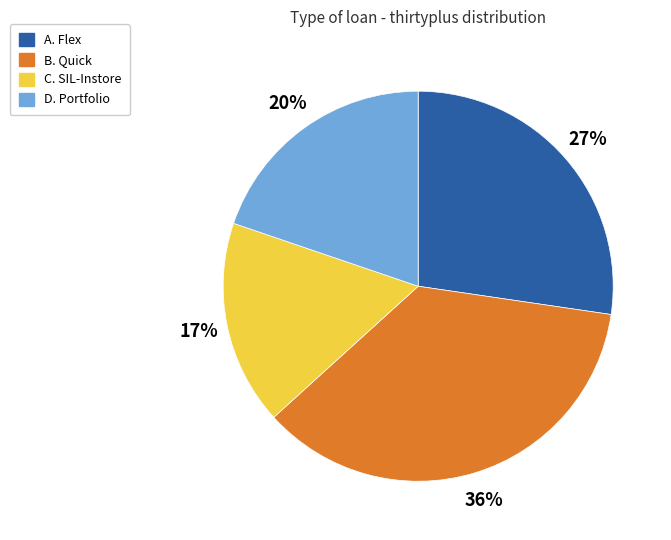

To the nearest percent, what is the average slice percentage?

25%